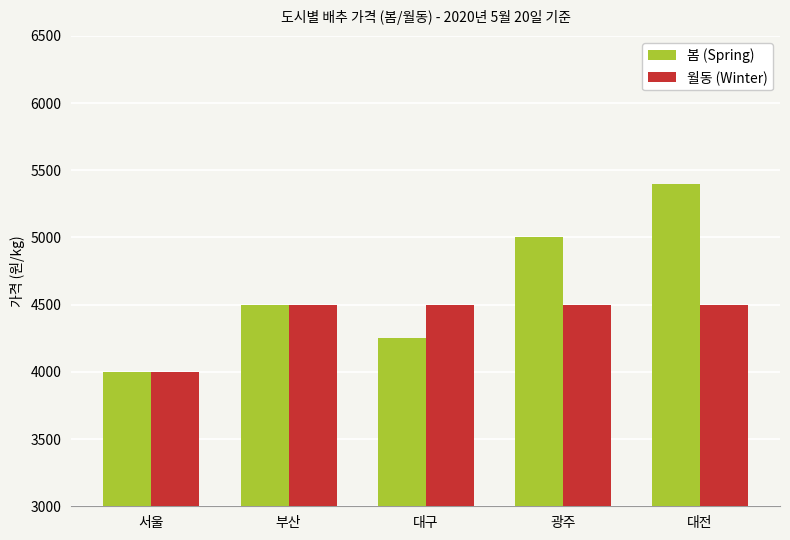

At which category is the sum across all series the highest?

대전